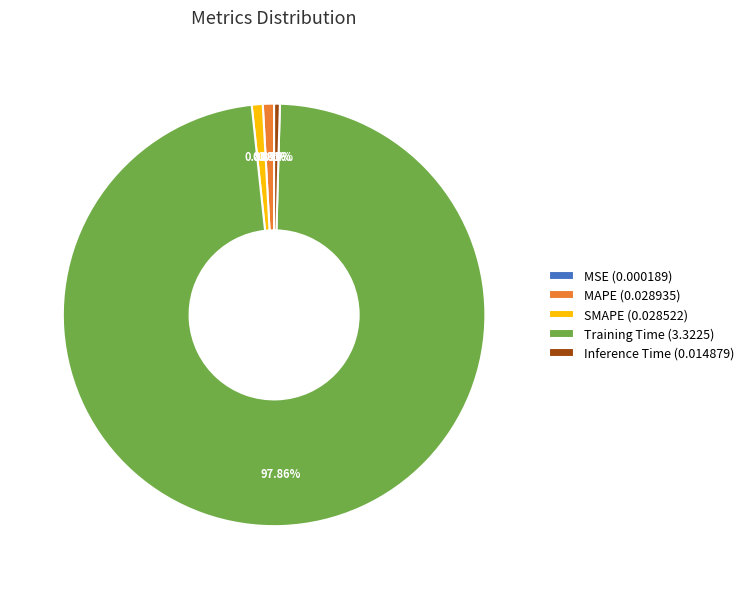

Combined, do SMAPE (0.028522) and Inference Time (0.014879) account for over 50%?

No